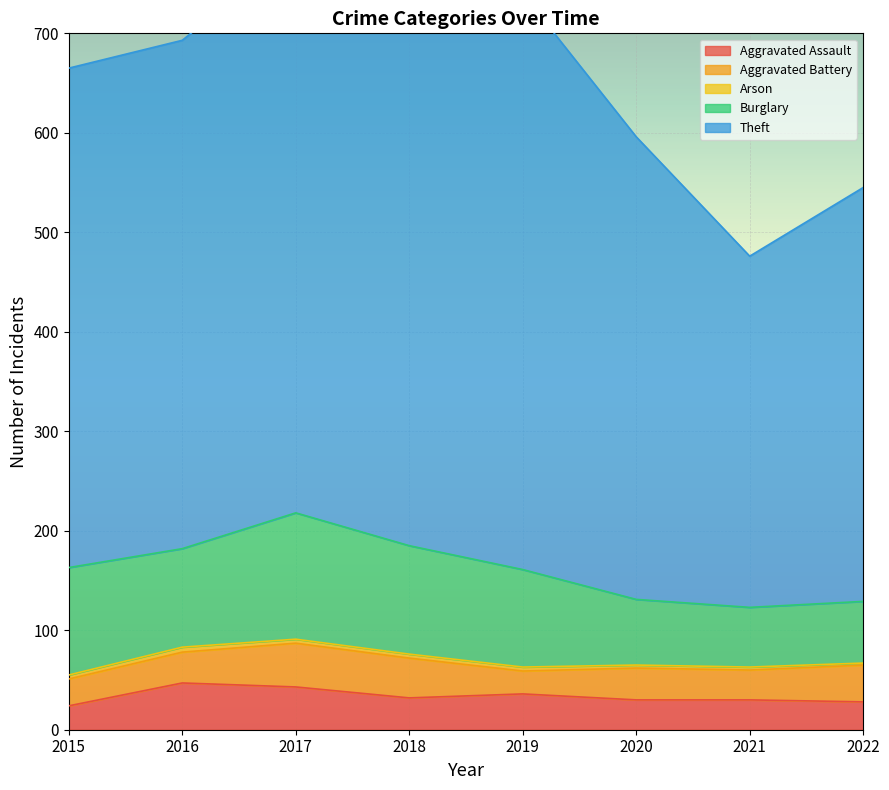

What is the difference between the highest and lowest values at 2017?

563